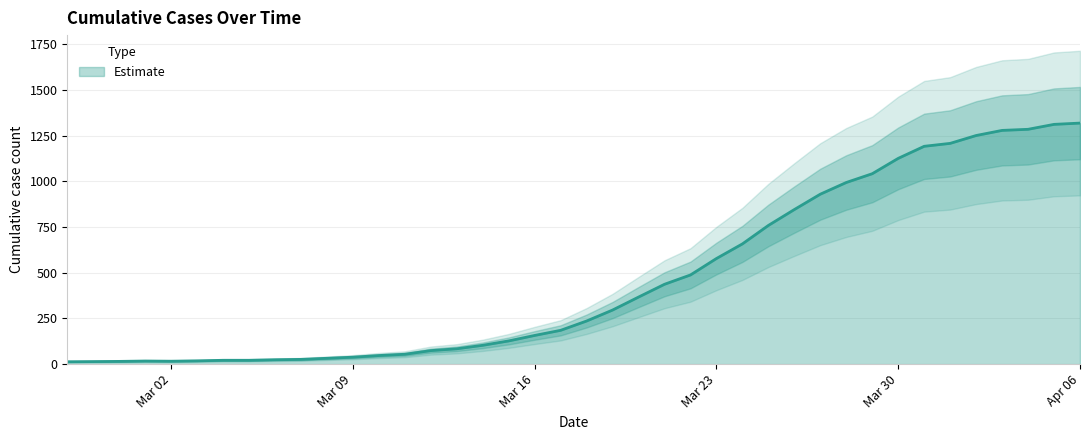

What is the difference between the maximum and minimum values?

1306